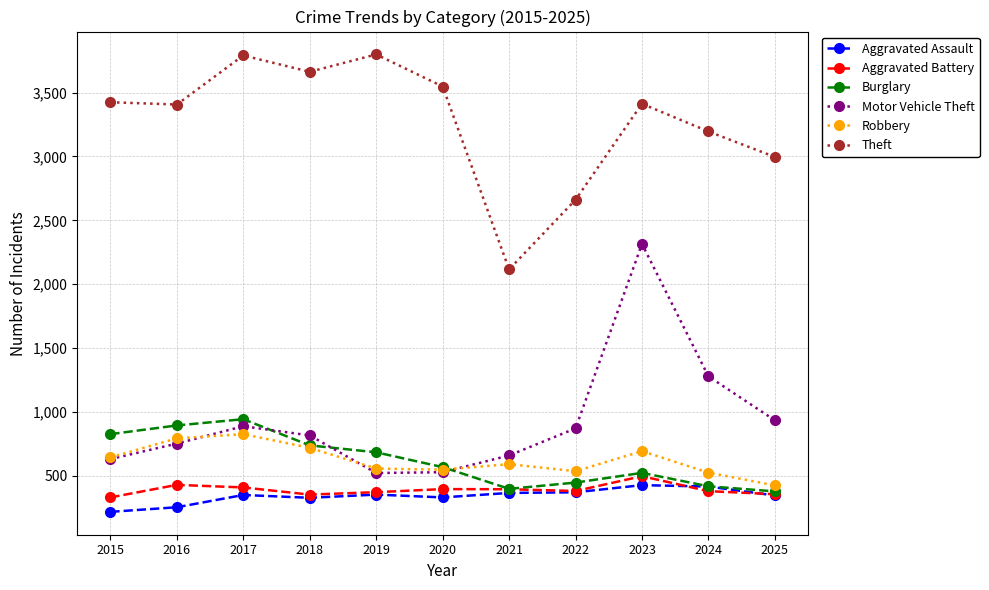

What is the value of the Motor Vehicle Theft point at the 9th from the left?

2315